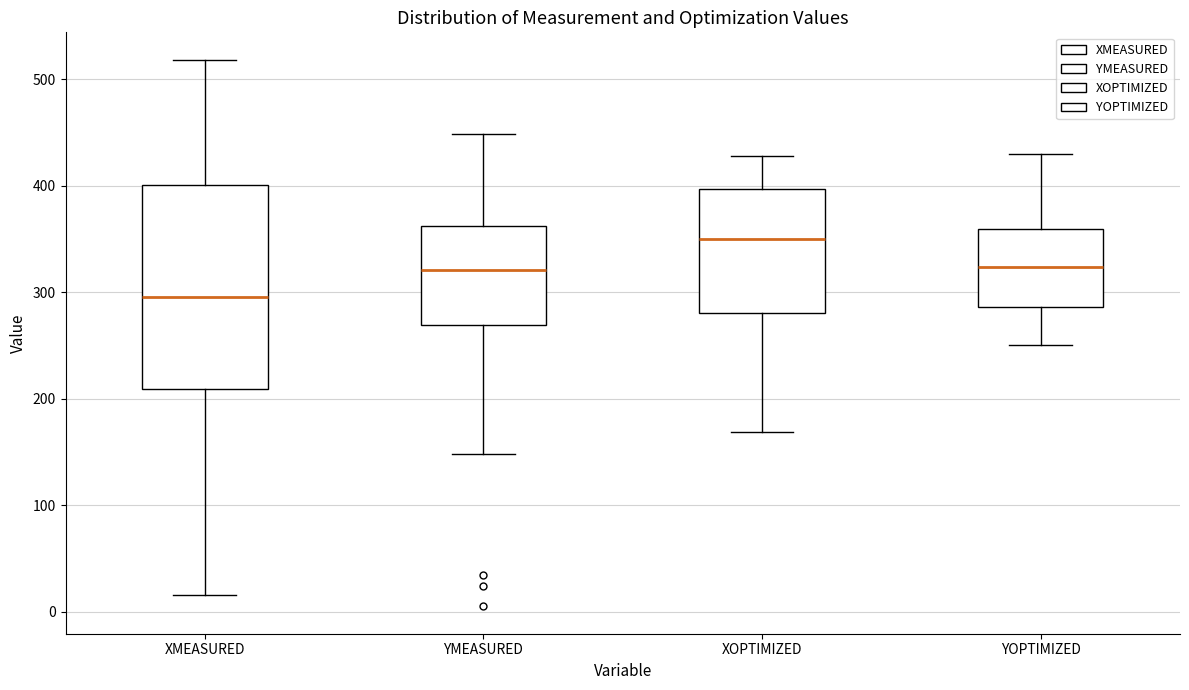

Which box has the highest median line?

XOPTIMIZED